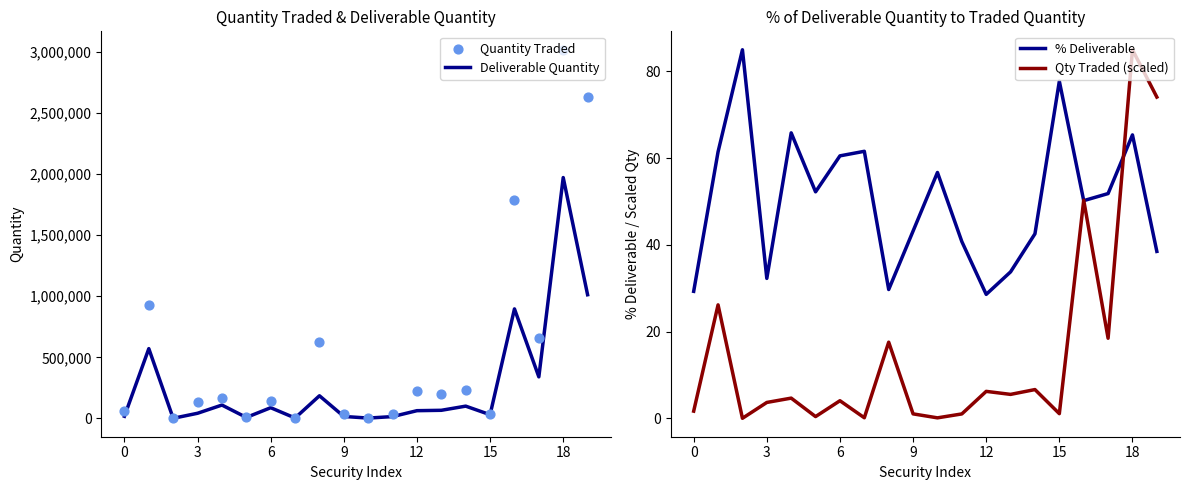

At how many categories does at least one series exceed 1667410?

3